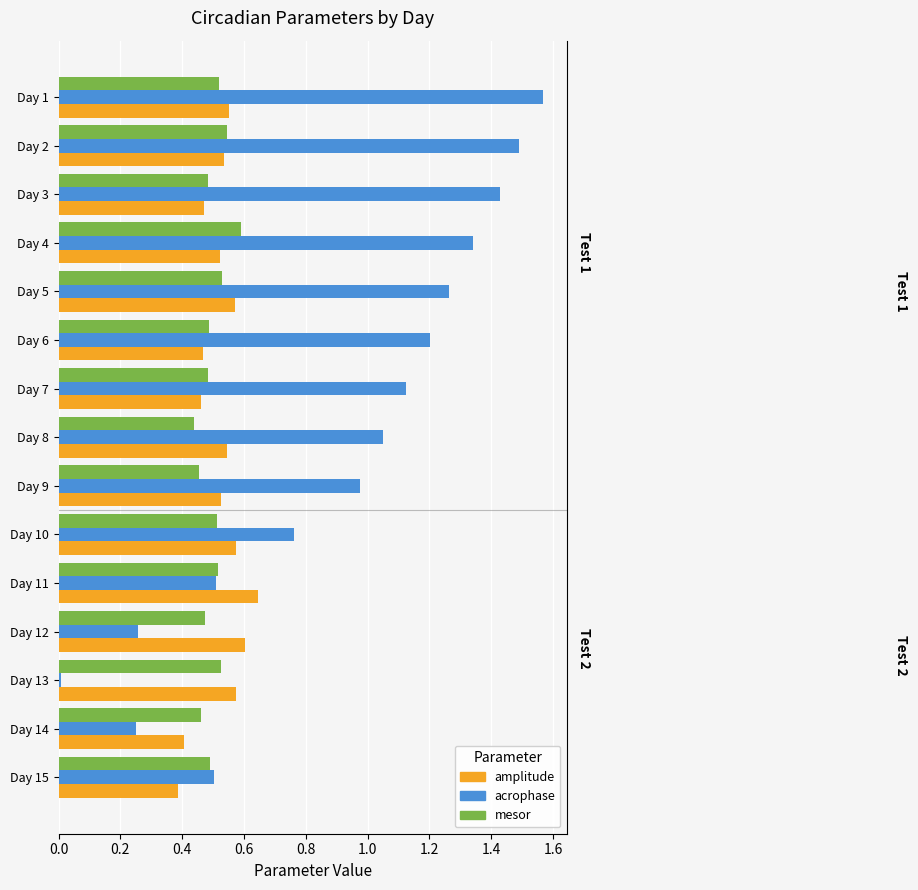

Reading right to left, extract all data points from this chart.

amplitude: 0.4	0.4	0.6	0.6	0.6	0.6	0.5	0.5	0.5	0.5	0.6	0.5	0.5	0.5	0.6
acrophase: 0.5	0.3	0.0	0.3	0.5	0.8	1.0	1.1	1.1	1.2	1.3	1.3	1.4	1.5	1.6
mesor: 0.5	0.5	0.5	0.5	0.5	0.5	0.5	0.4	0.5	0.5	0.5	0.6	0.5	0.5	0.5